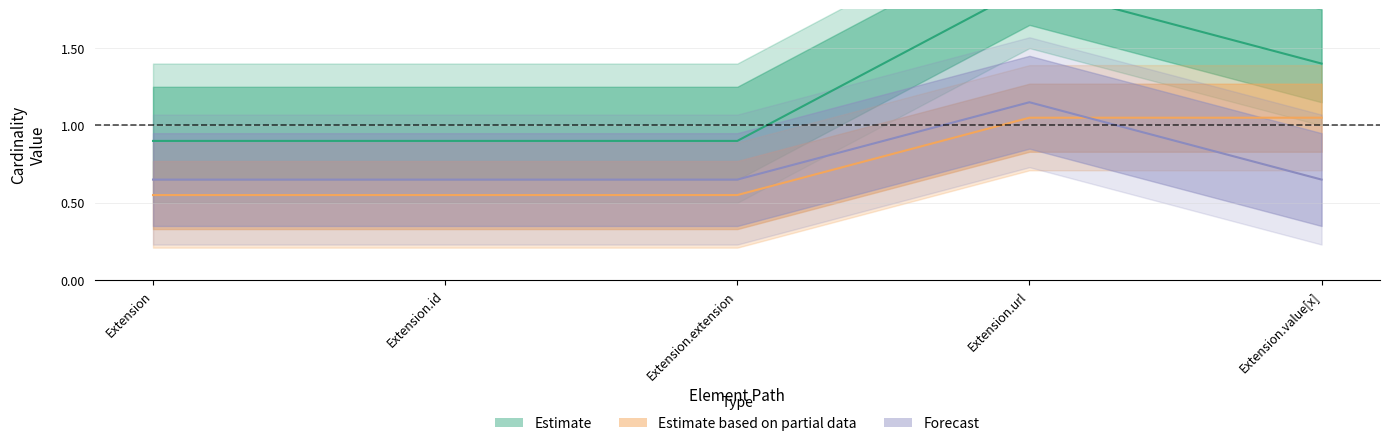

At which label does Base Min reach its minimum?

Extension